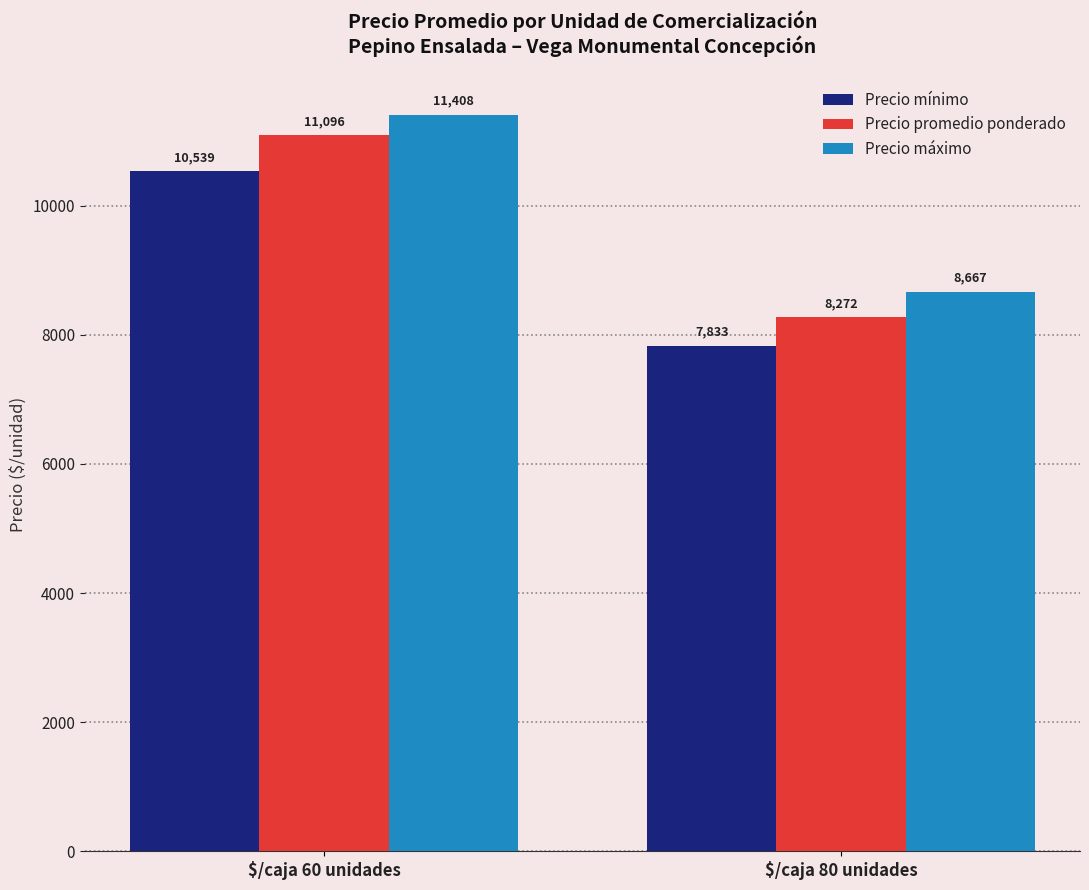

List the labels in order of Precio máximo value, largest first.

$/caja 60 unidades, $/caja 80 unidades